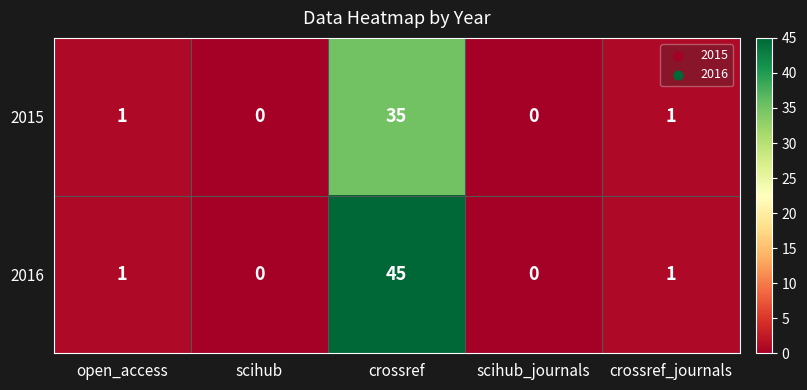

True or false: 2016 has a value of 1 at open_access.

True